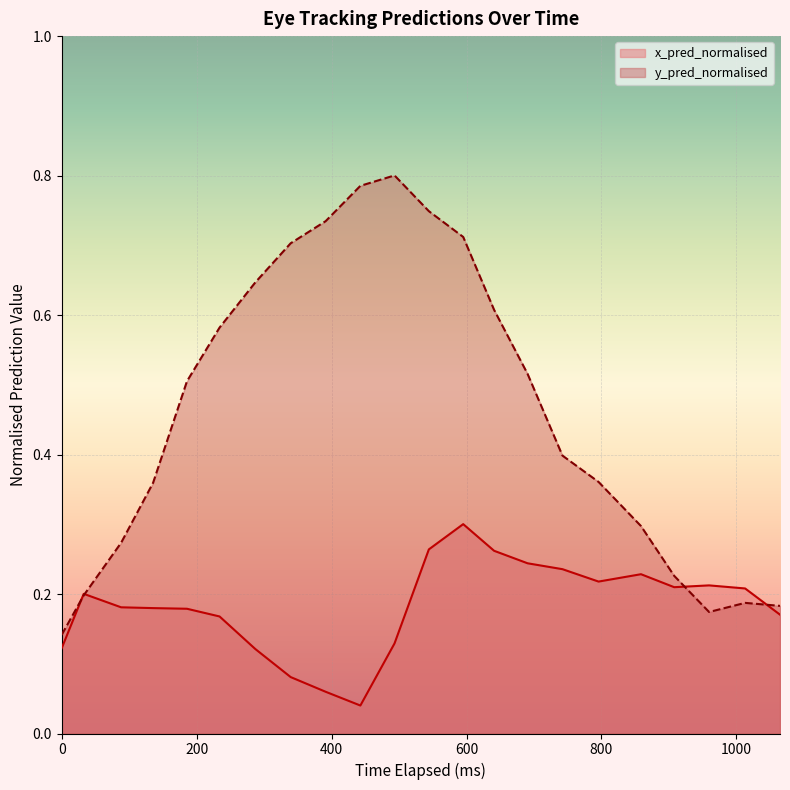

What is the label of the 5th point from the left?

185.69999999925494